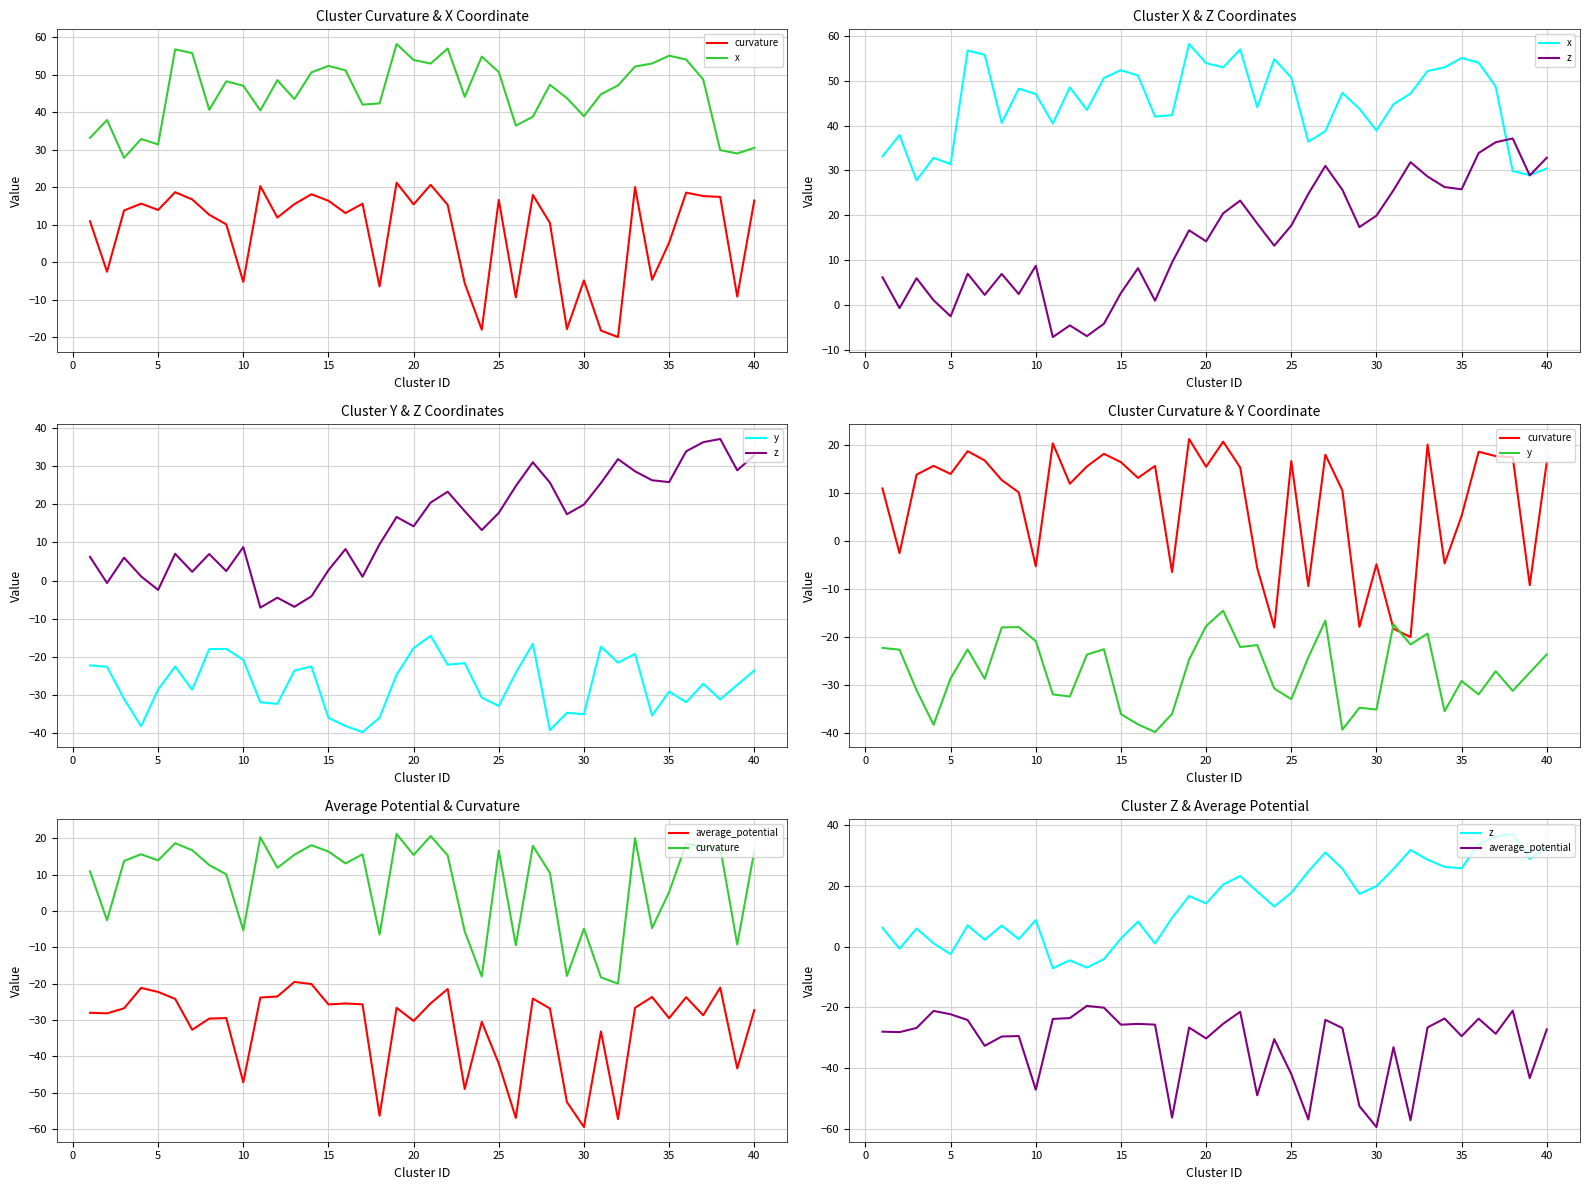

True or false: average_potential and z intersect in this chart.

False